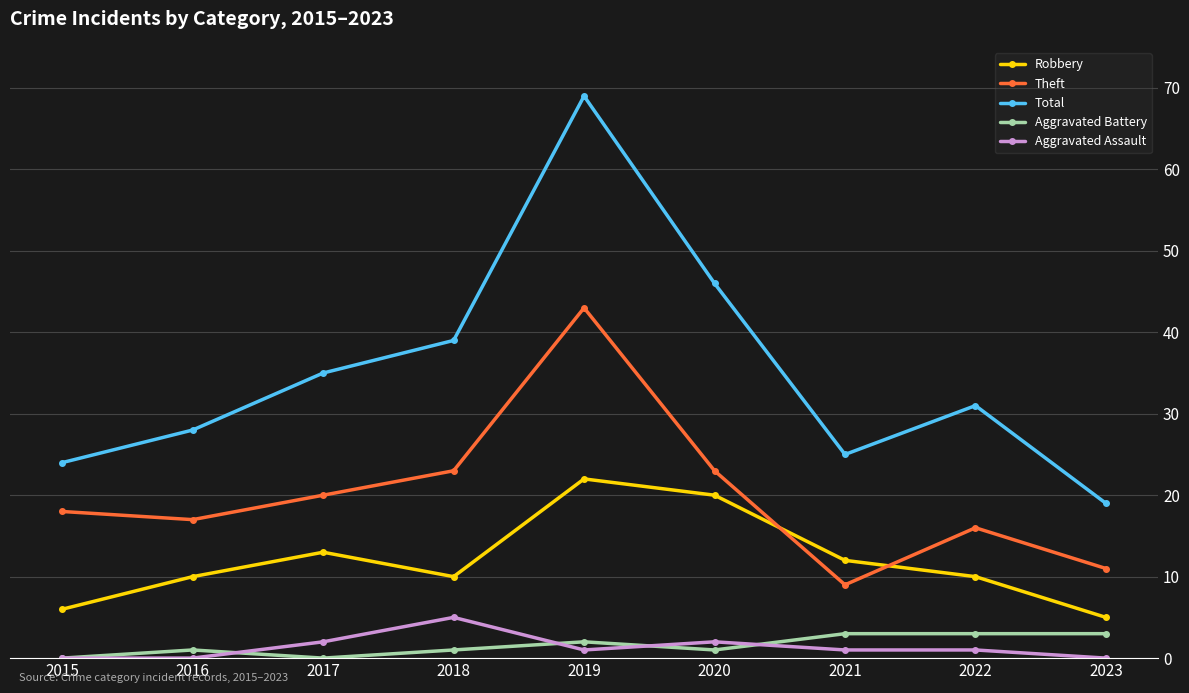

True or false: Aggravated Assault and Theft cross at least once.

False